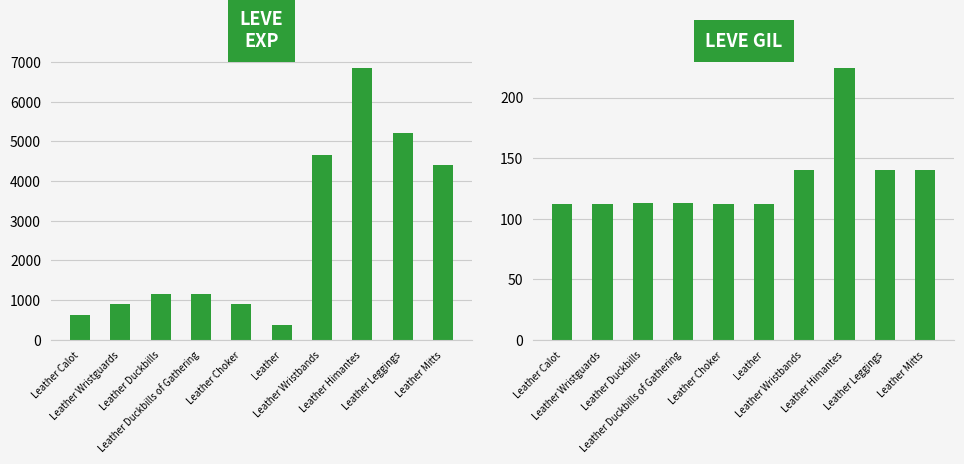

How many values in the Leve EXP series exceed 1160?

4